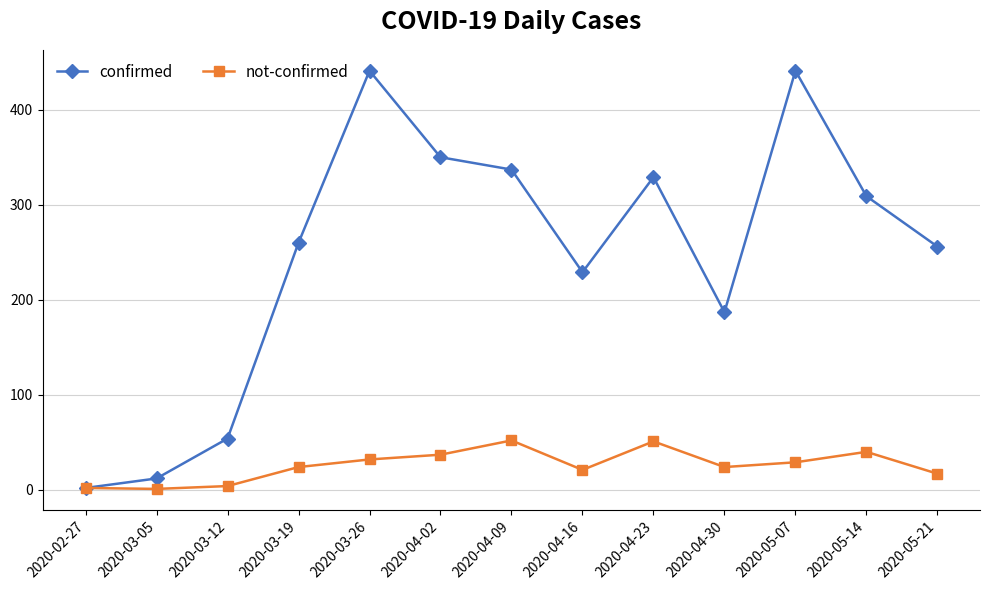

What is the value of the not-confirmed point at the 13th from the left?

17